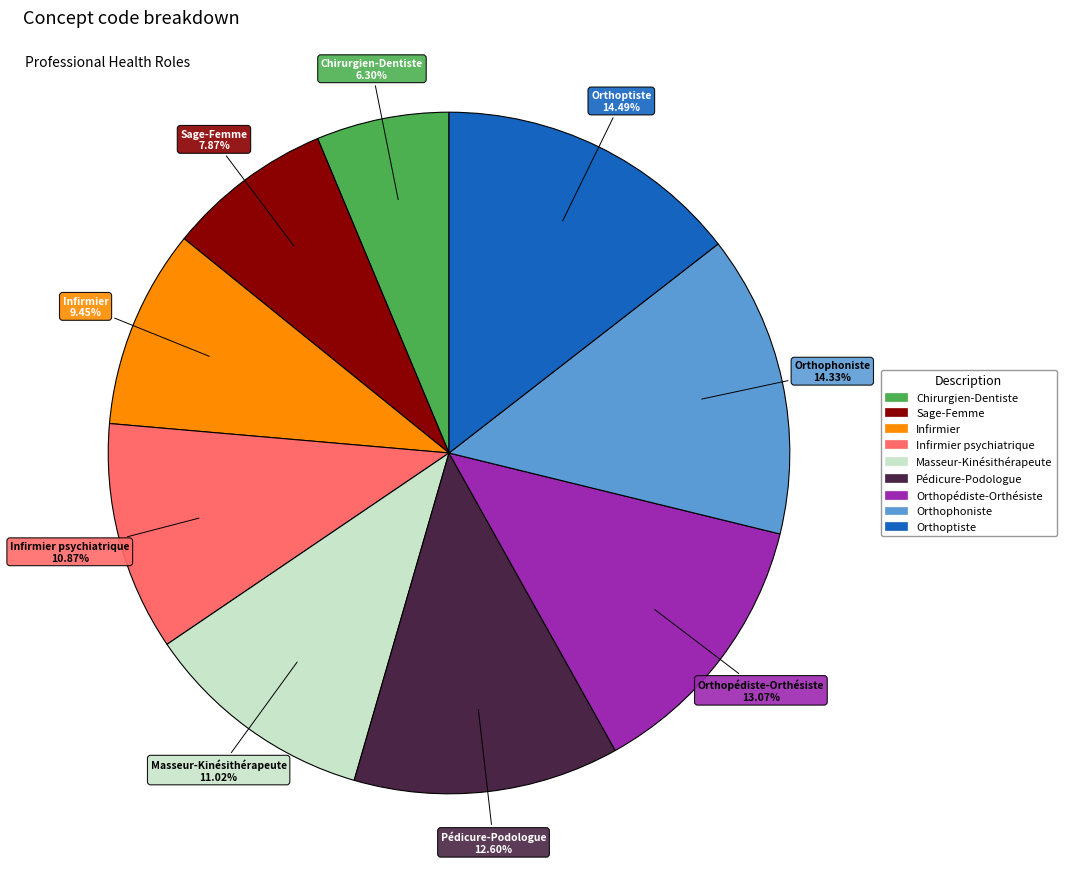

Is there any slice that represents more than half of the pie?

No